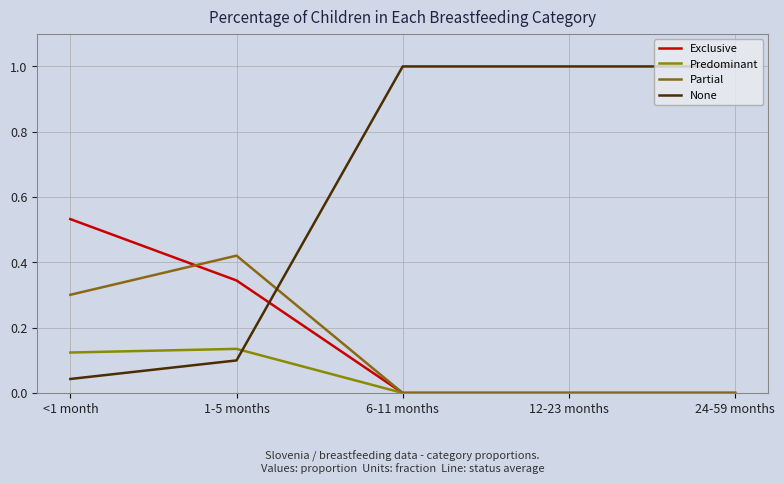

Is this an area chart (filled region under the line)?

No